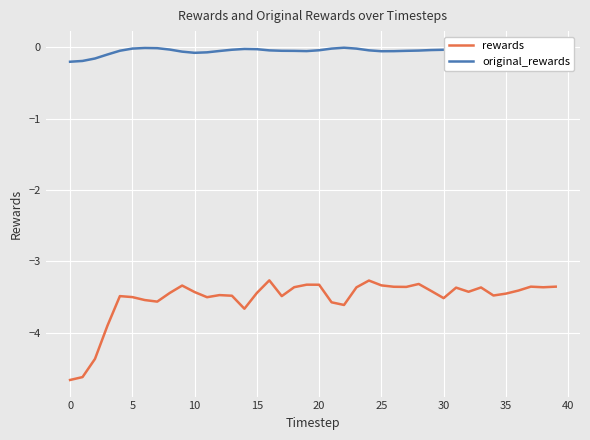

Rank the series by their average value, from lowest to highest.

rewards, original_rewards